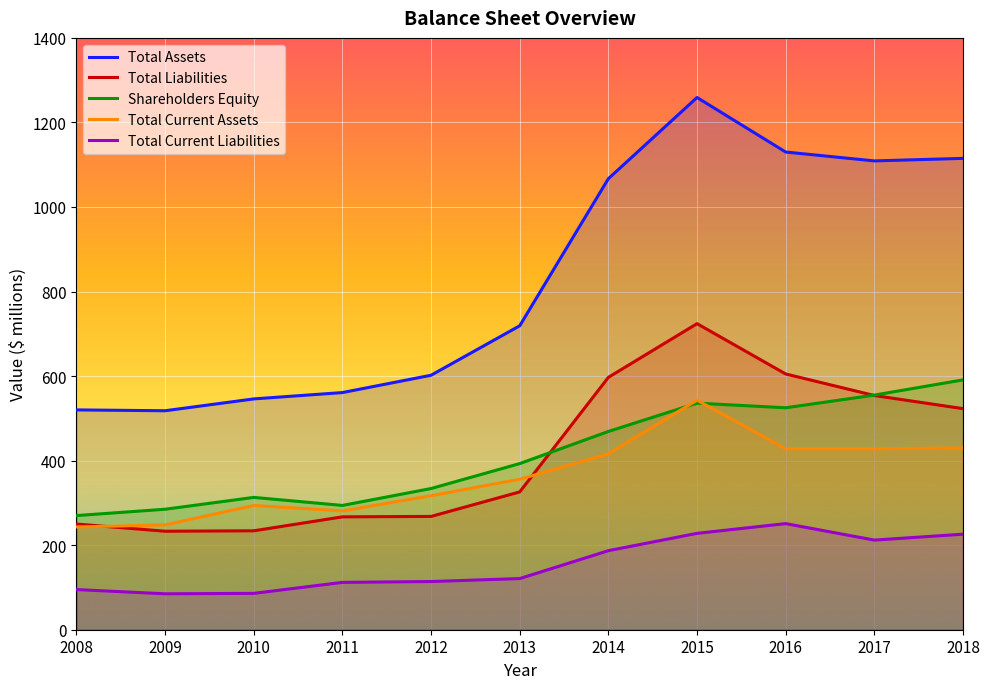

Rank the categories by Total Current Liabilities value from highest to lowest.

2016, 2015, 2018, 2017, 2014, 2013, 2012, 2011, 2008, 2010, 2009